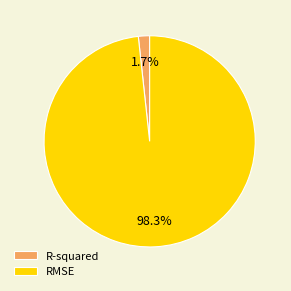

What percentage is the R-squared slice, to the nearest percent?

2%